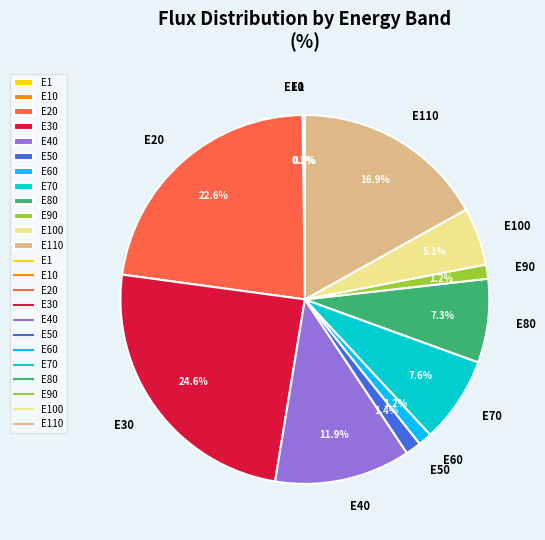

What is the largest slice in the pie chart?

E30